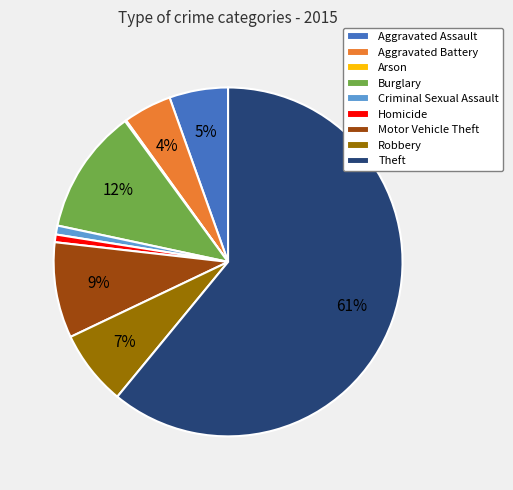

Which category has the biggest portion of the pie?

Theft